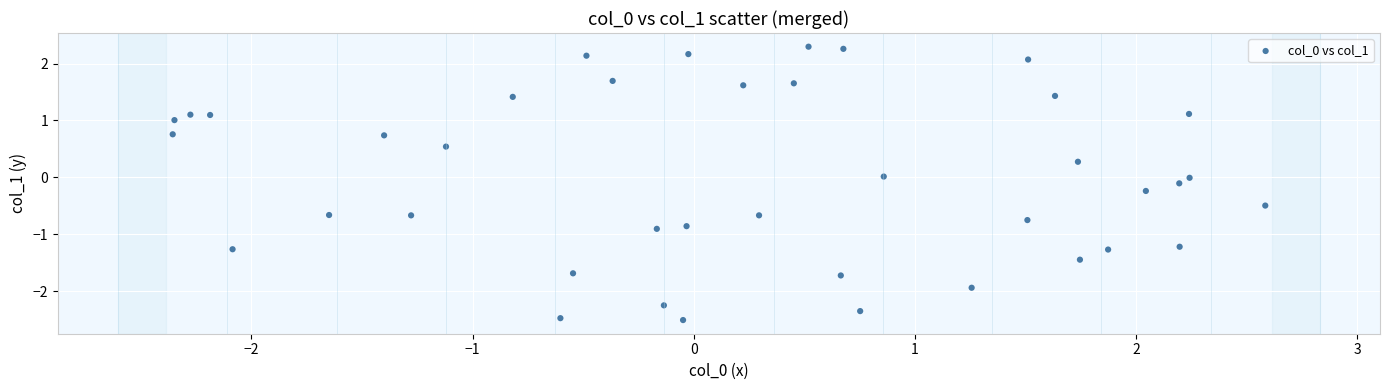

What is the range of X values (max minus min)?

4.9